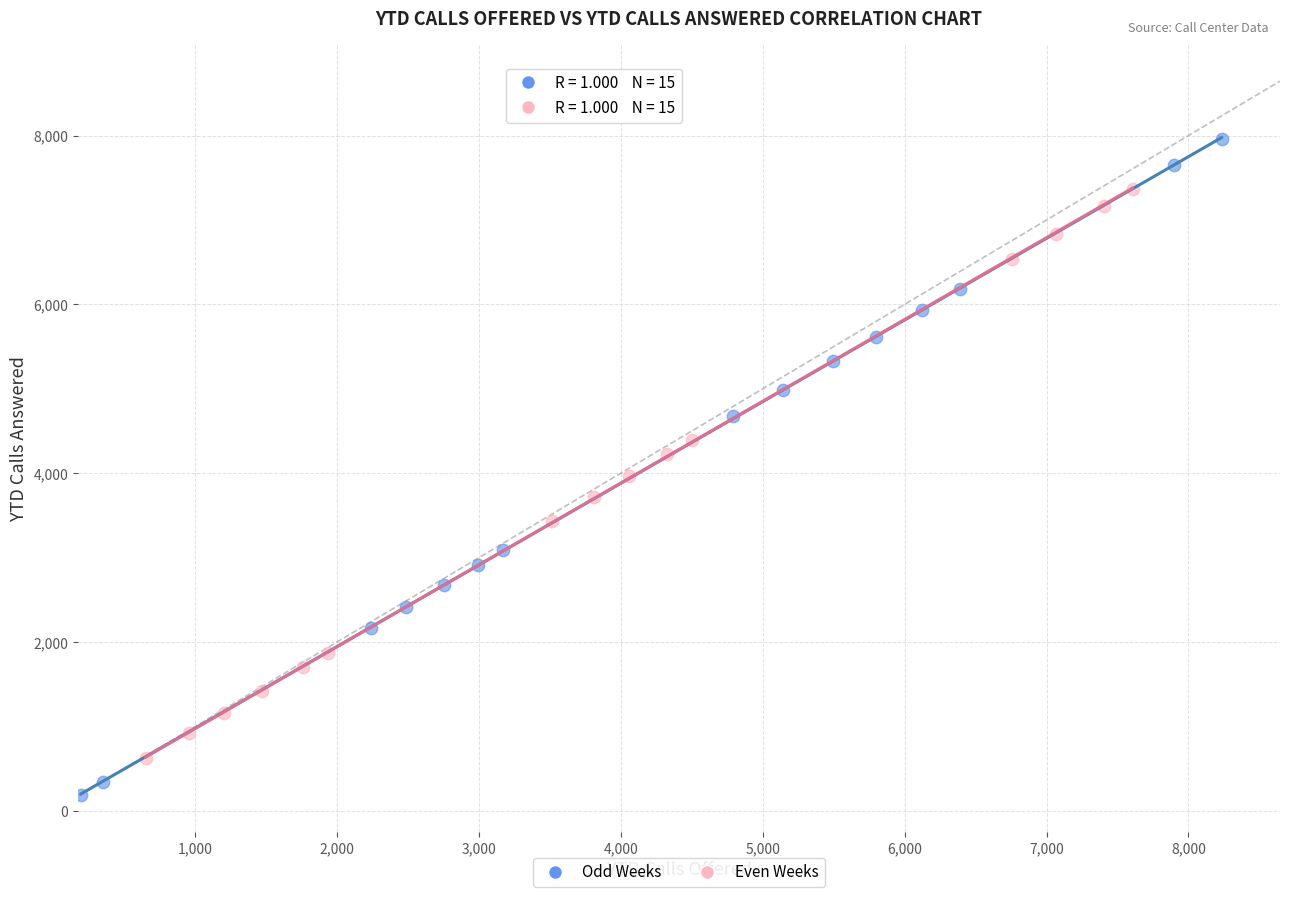

Which series contains the highest Y value?

Odd Weeks